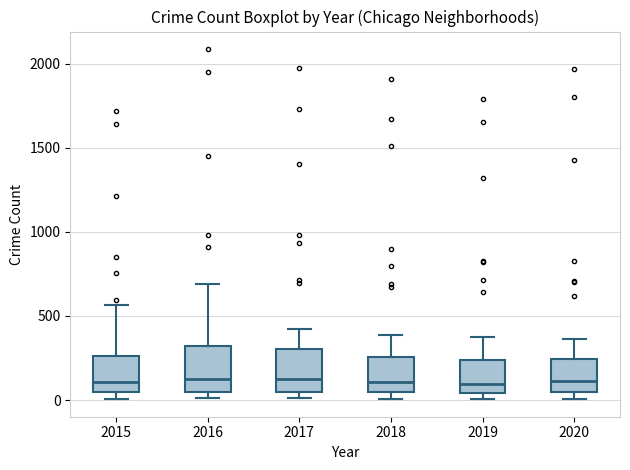

Reading left to right, read every box against the y-axis: the position of its median line, the range the box covers, and the ends of its whiskers. The values are not printed on the chart, so give them approximately, as read against the axis.

2015: median 100, box 50 to 250, whiskers 0 to 550
2016: median 150, box 50 to 300, whiskers 0 to 700
2017: median 100, box 50 to 300, whiskers 0 to 400
2018: median 100, box 50 to 250, whiskers 0 to 400
2019: median 100, box 50 to 250, whiskers 0 to 400
2020: median 100, box 50 to 250, whiskers 0 to 350